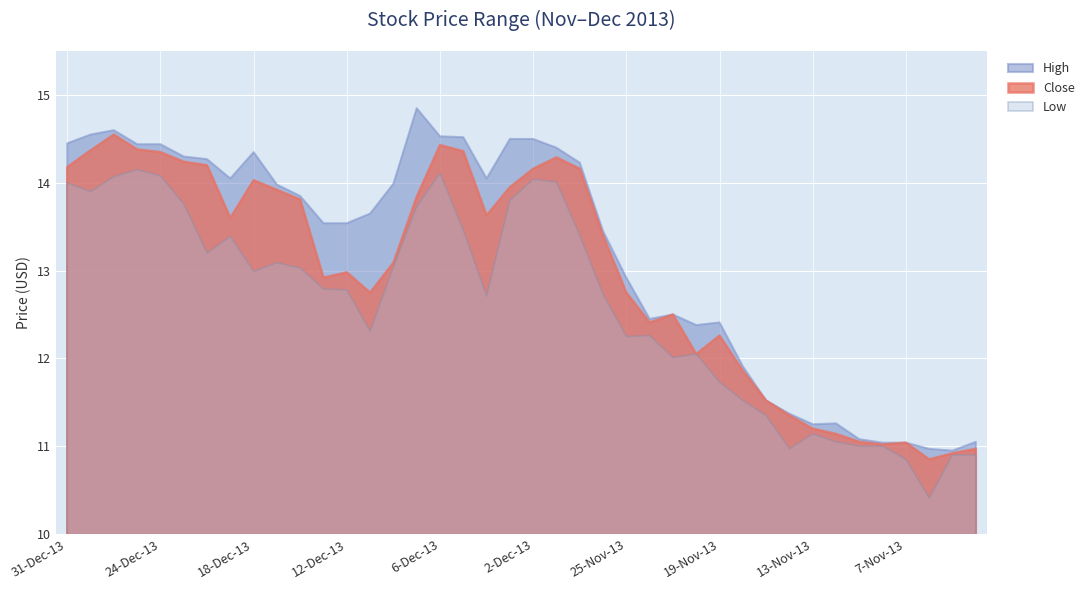

True or false: Close and Low cross at least once.

False